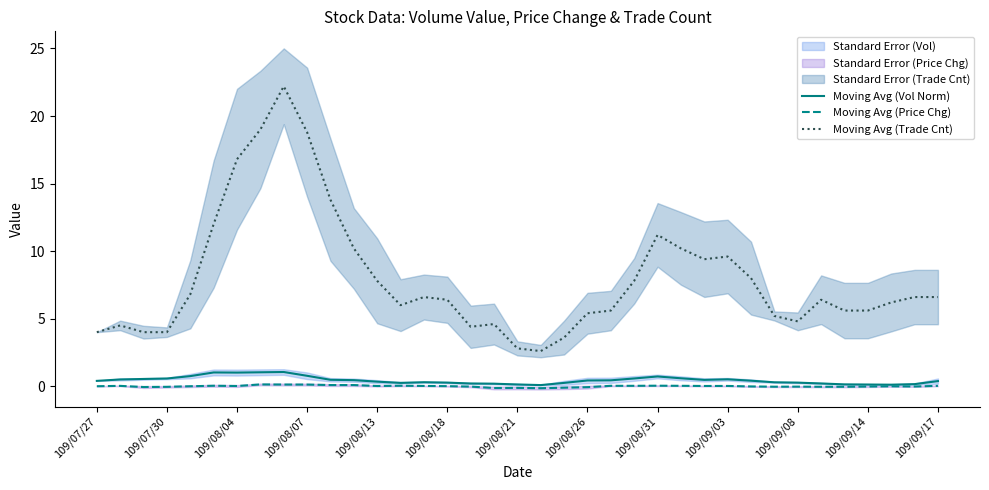

What is the minimum value for Moving Avg (Trade Cnt)?

2.6